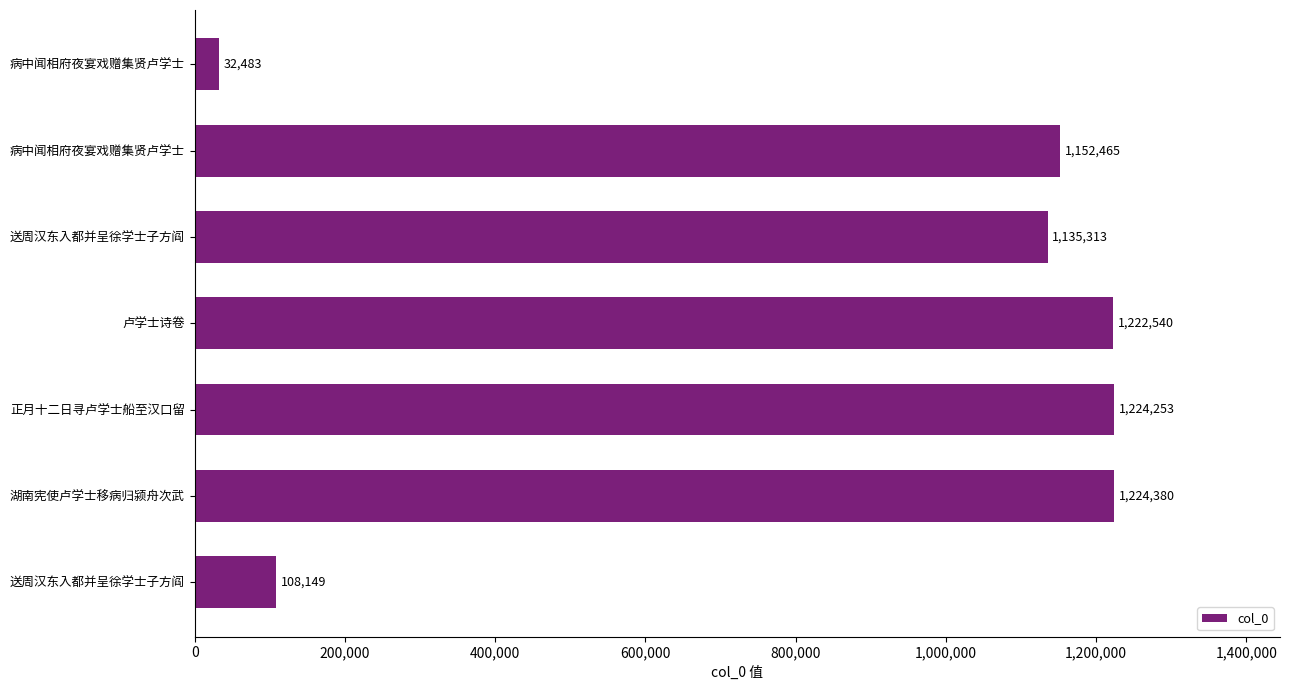

How many data points does each series have?

7